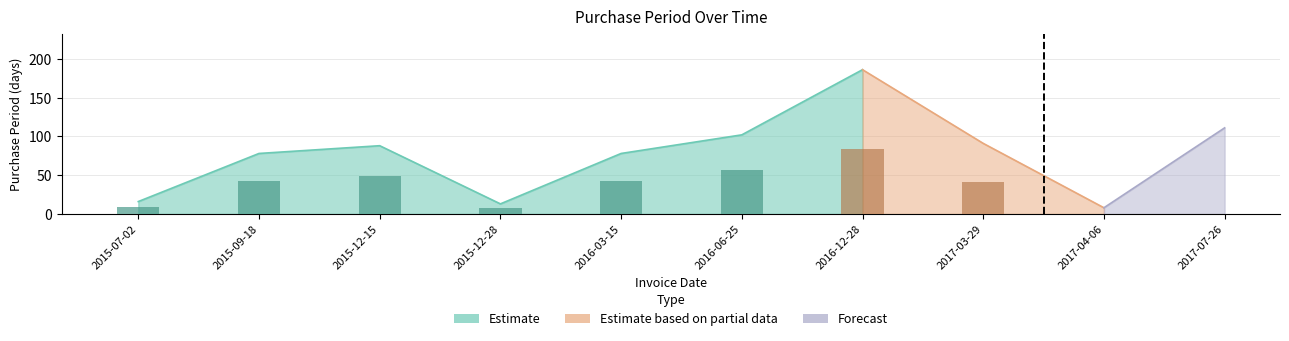

True or false: the data shows 64 at 2017-07-26.

False